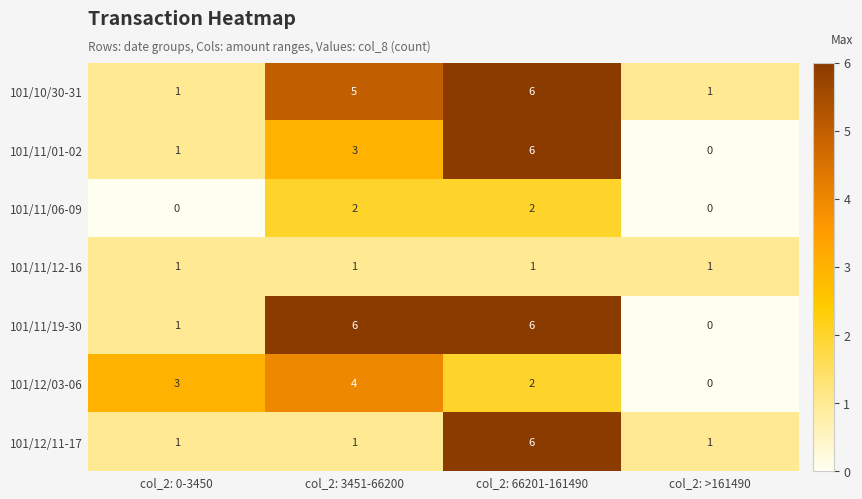

What is the total value across all series at col_2: 0-3450?

8